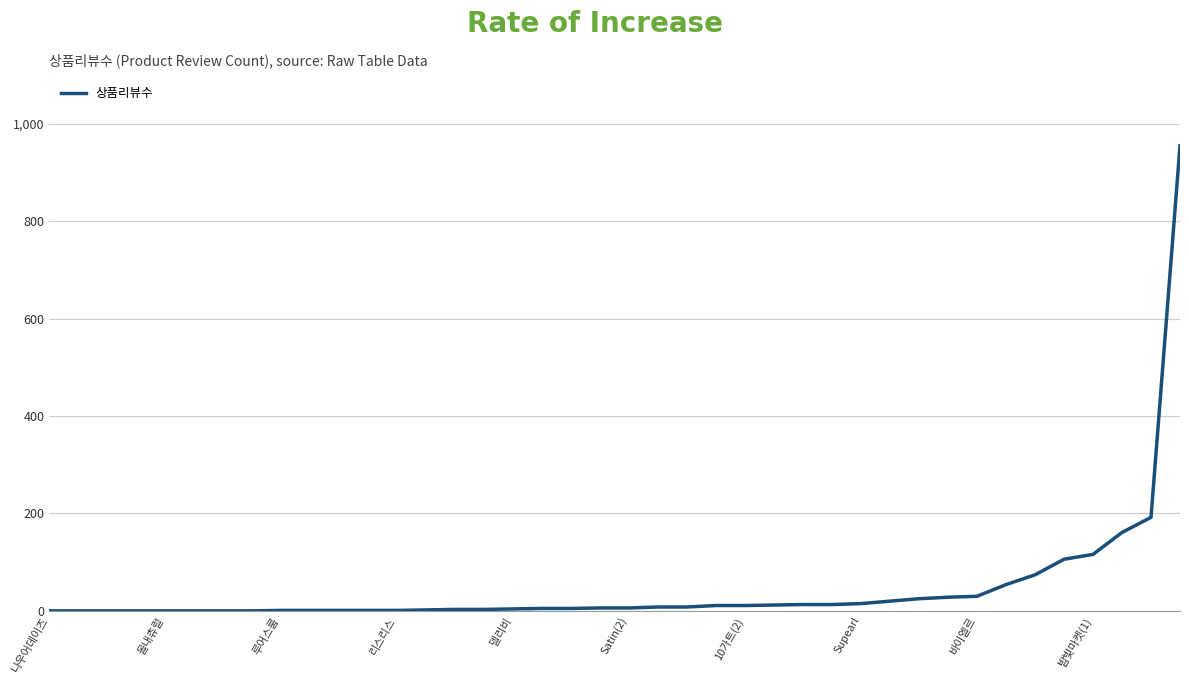

How many lines are shown in the chart?

1